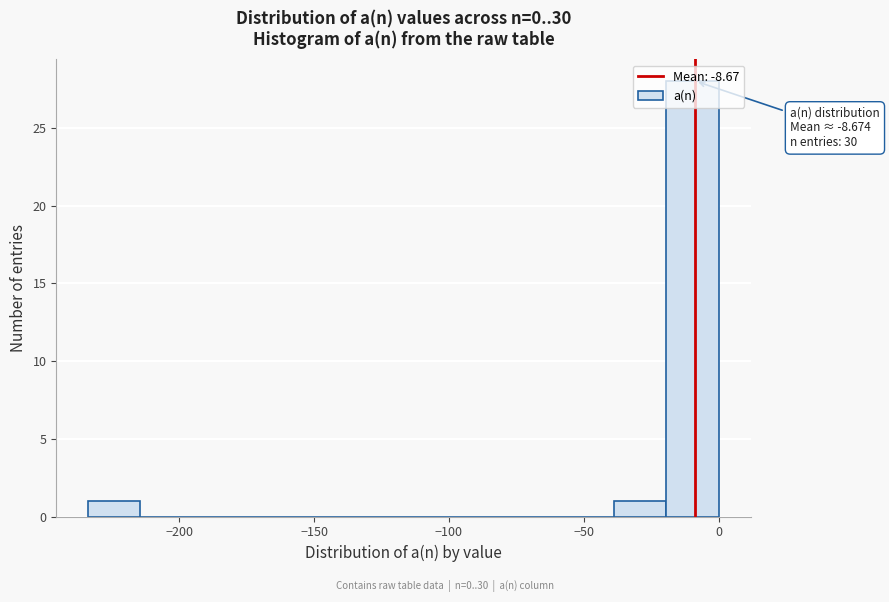

Read against the x-axis, roughly where is the centre of the tallest bar?

-10